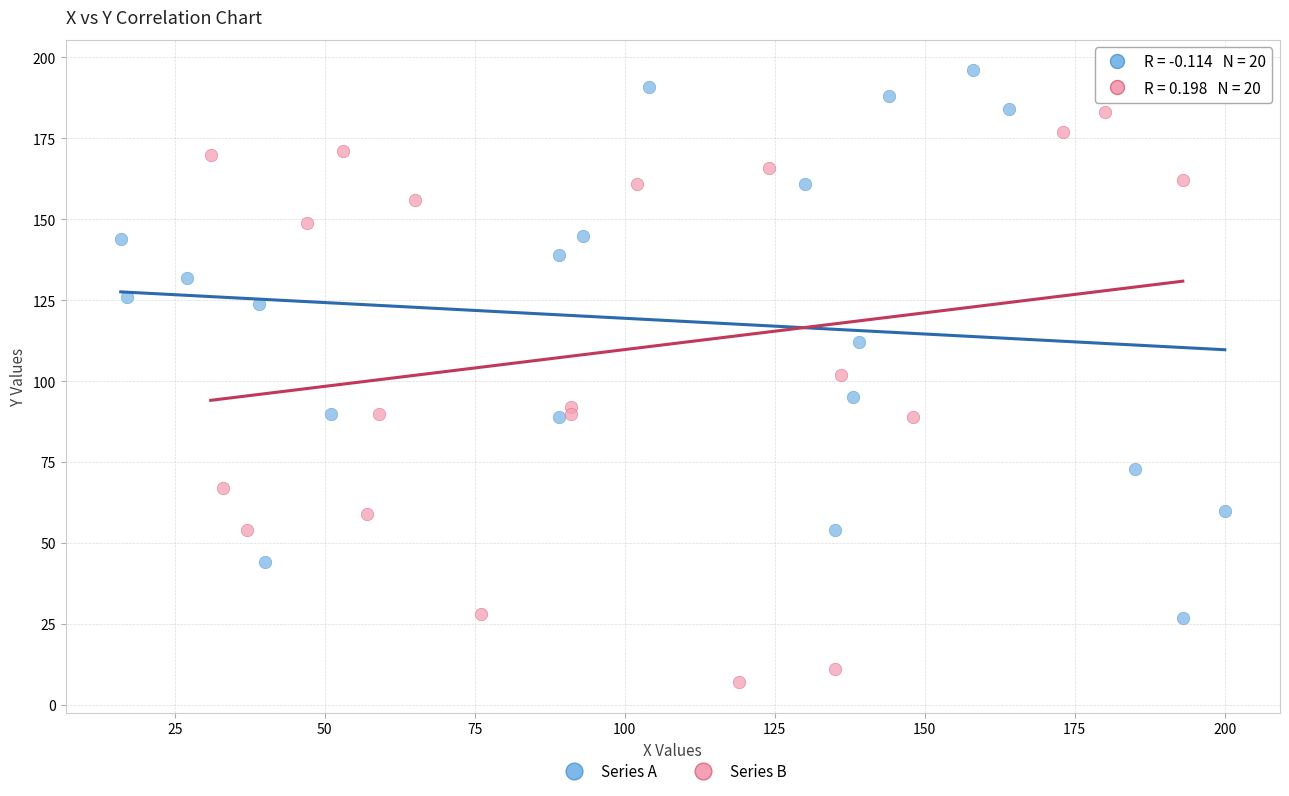

Which series contains the highest Y value?

Series A